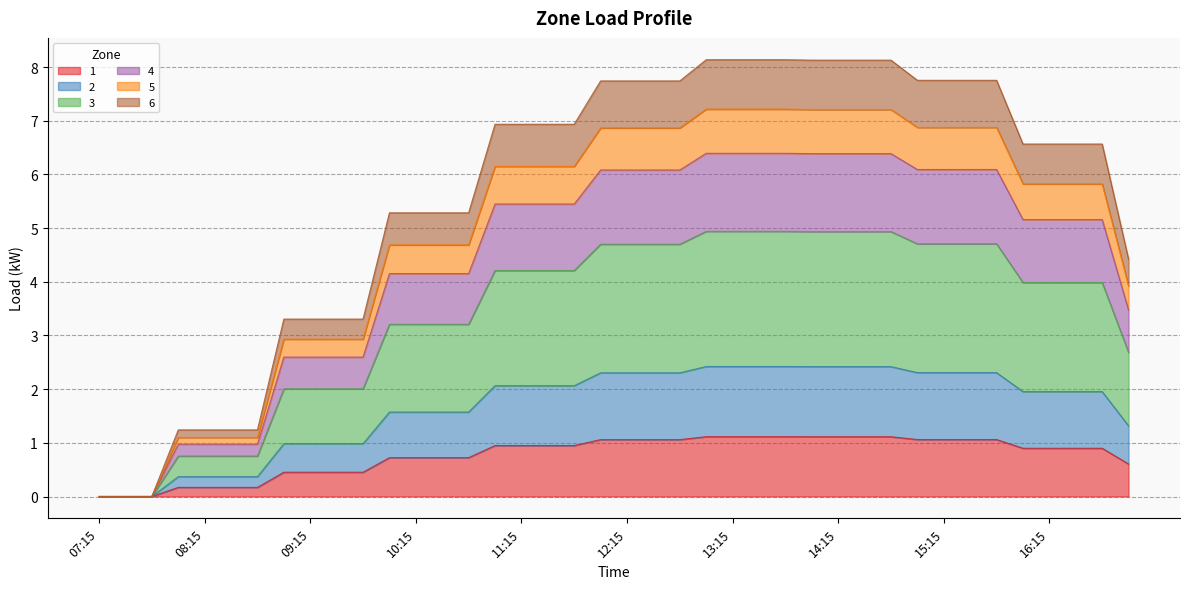

Does the chart have visible grid lines?

Yes